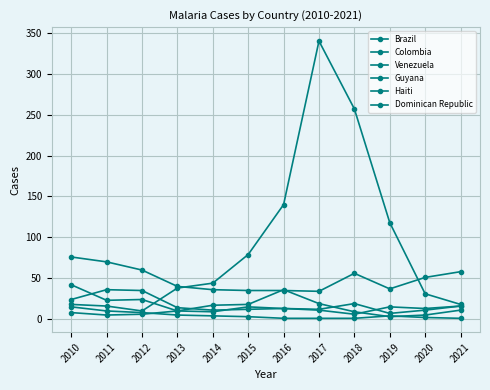

True or false: Guyana has a value of 4 at 2015.

False